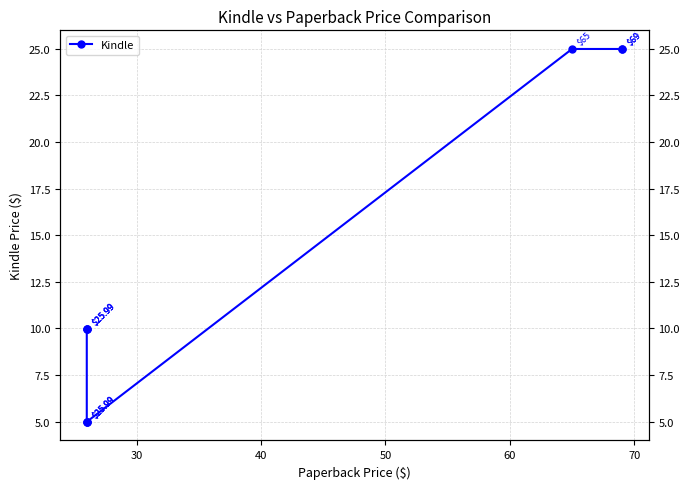

How many data points are less than 9?

3